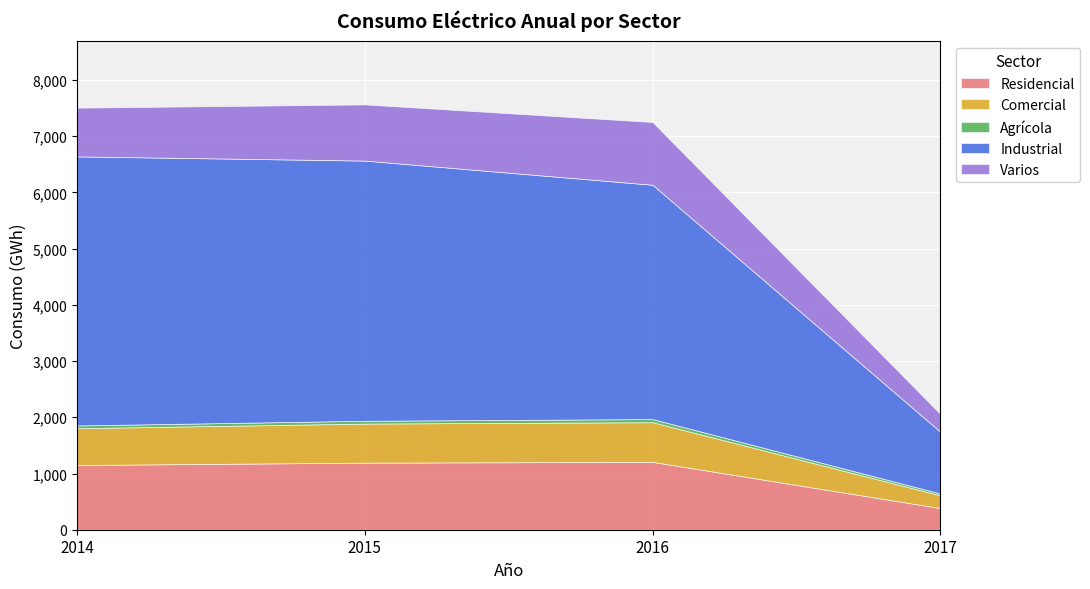

What is the sum of all Residencial values?

3936.8